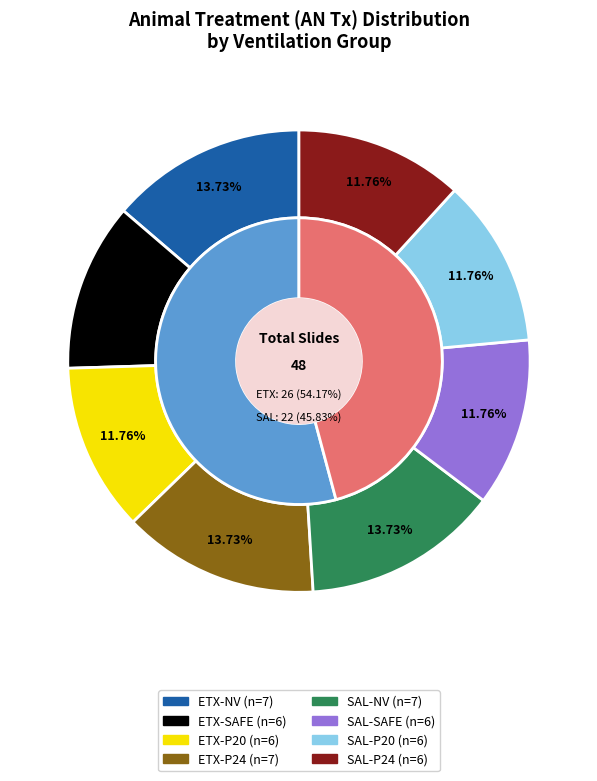

What is the change in value from ETX to SAL?

-4